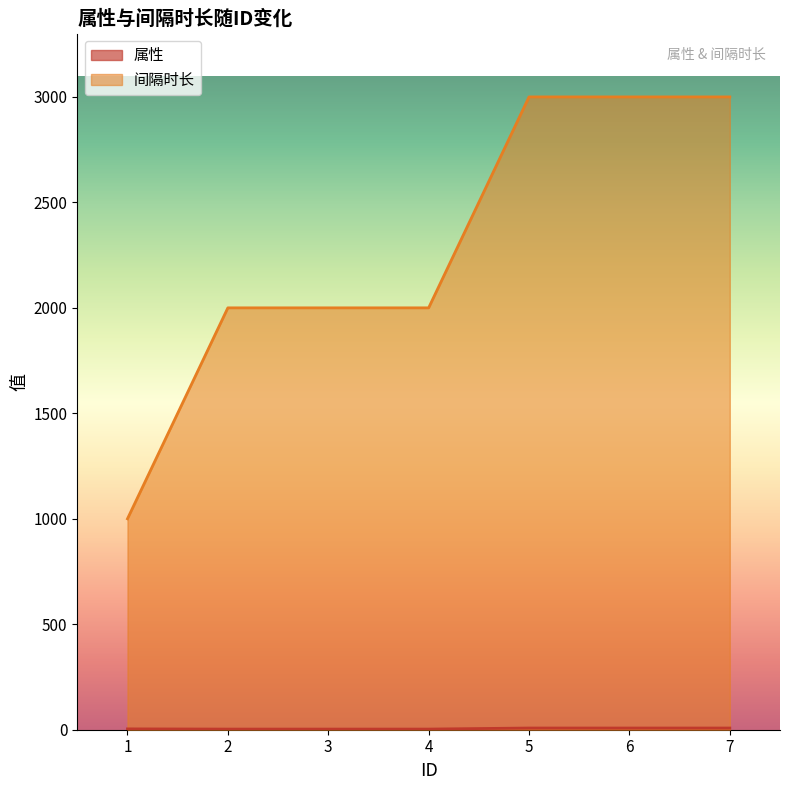

What is the spread (max minus min) of values at 3?

1997